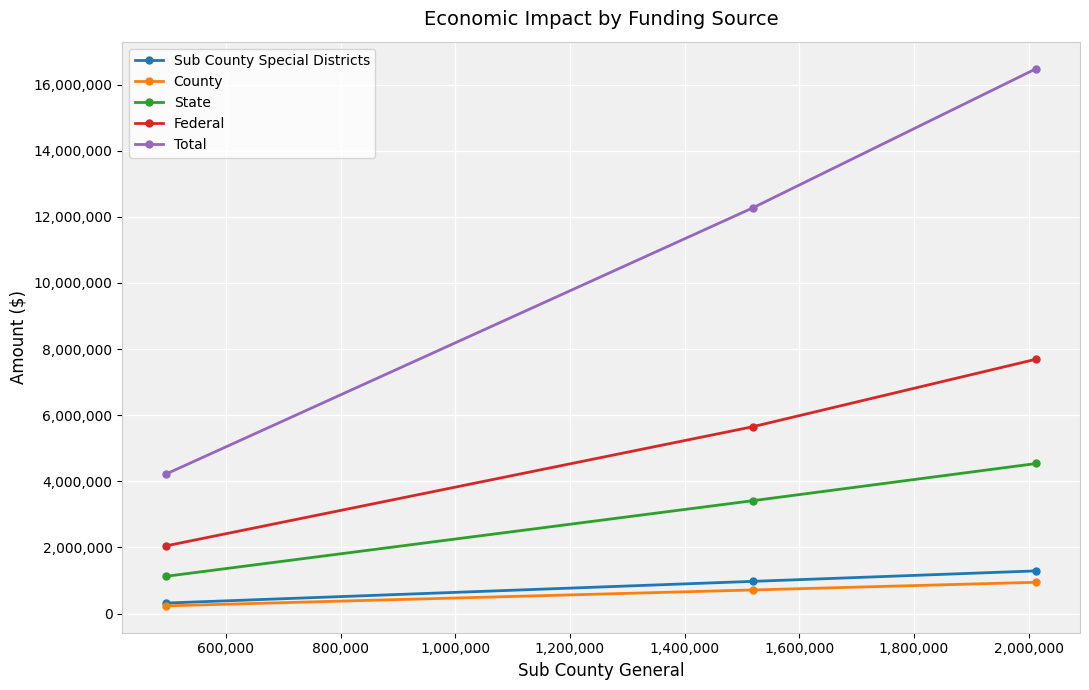

What is the difference between the maximum and minimum values in the Federal series?

5650044.8